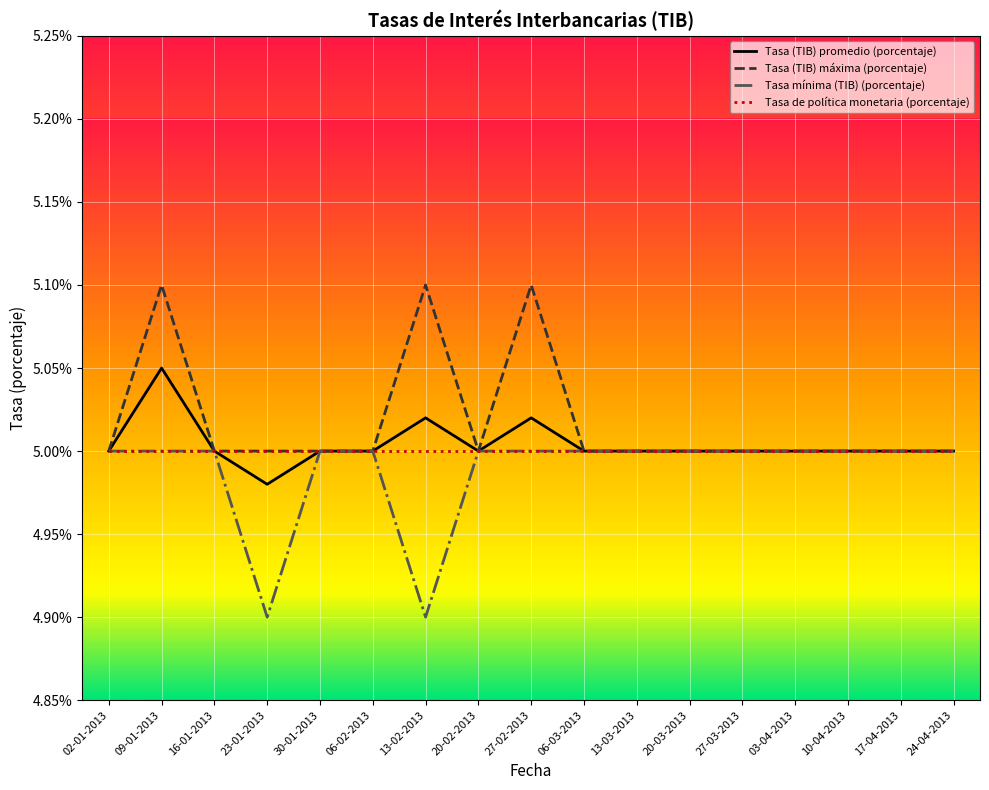

What is the sum of the Tasa (TIB) promedio (porcentaje) values at 06-03-2013 and 30-01-2013?

10.0